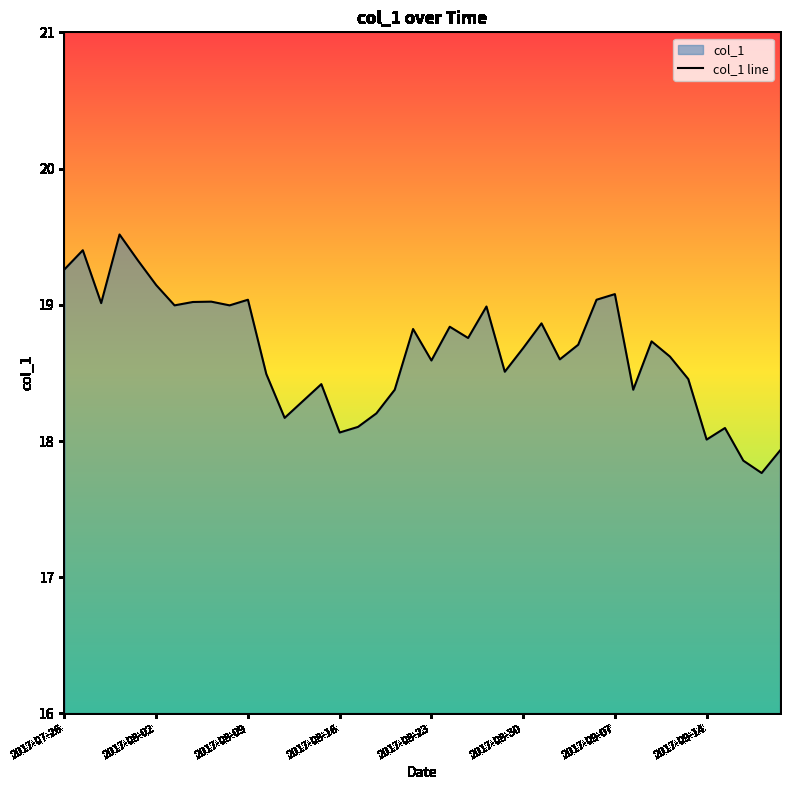

At which label does the data first exceed 18?

2017-07-26